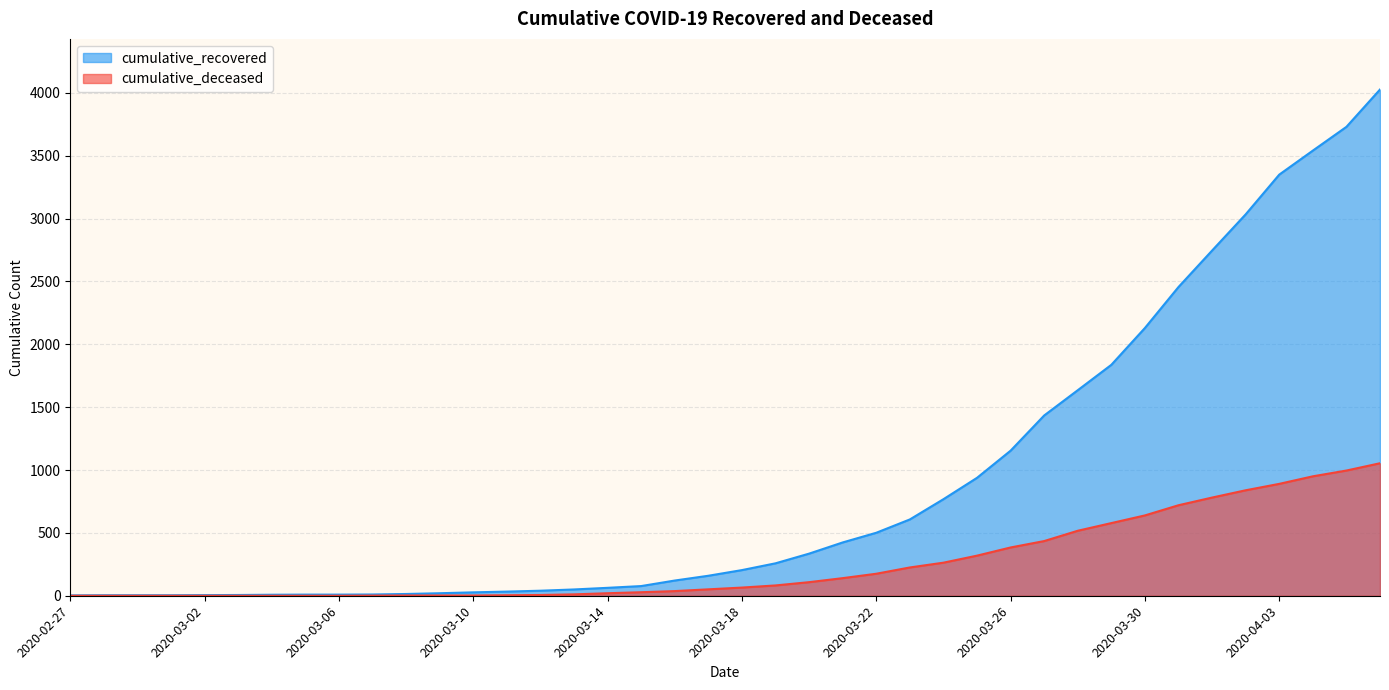

True or false: cumulative_recovered has more than 1 interior local peaks.

False